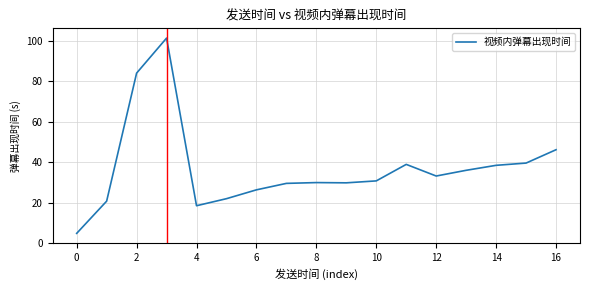

What is the difference between the maximum and minimum values?

96.6